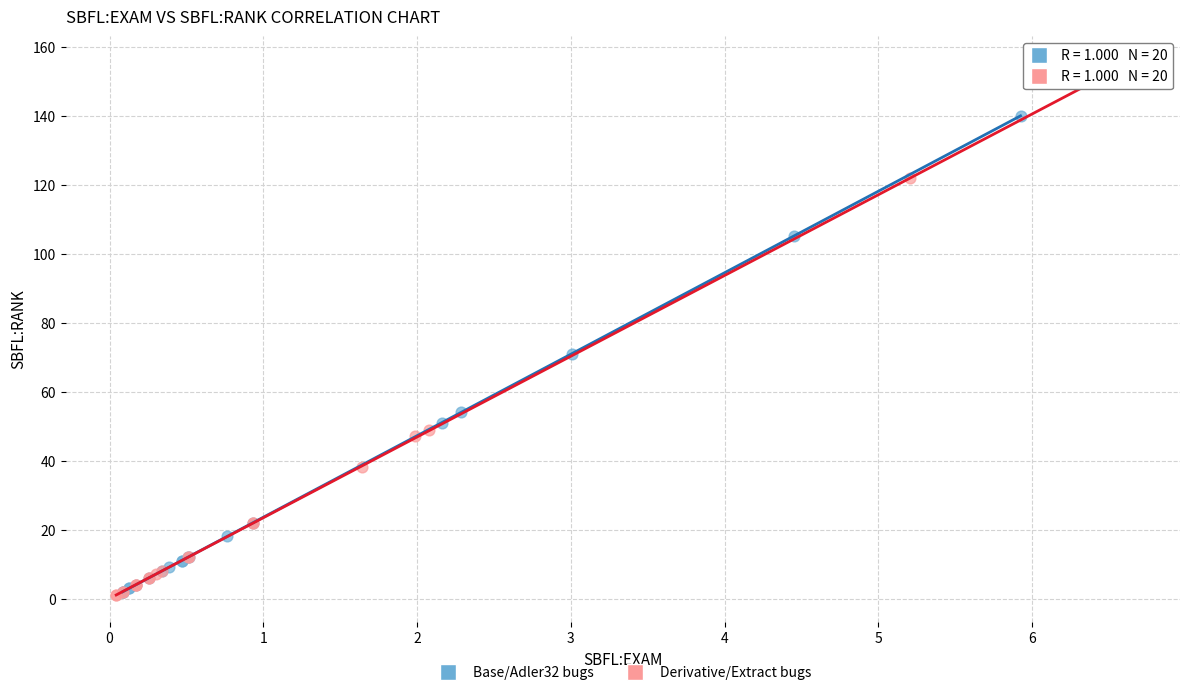

Which series reaches the maximum Y coordinate?

Derivative/Extract bugs